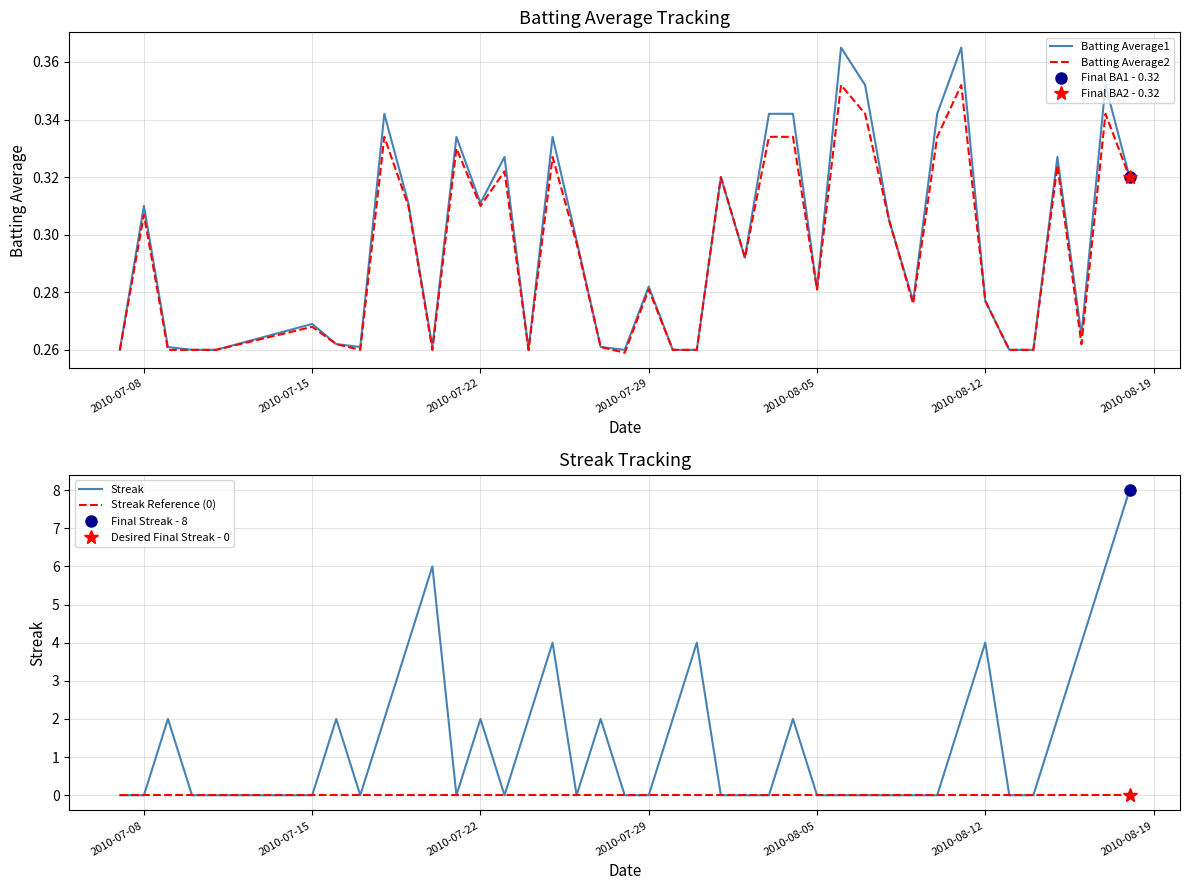

The value of Batting Average1 at 2010-07-29 is 0.4. True or false?

False